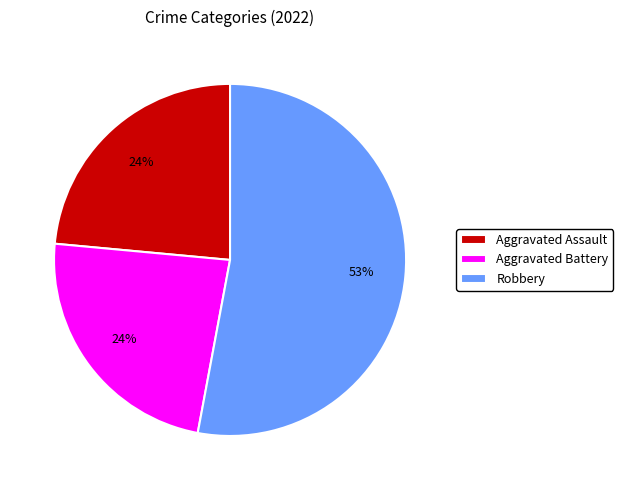

How many segments does this pie chart have?

3